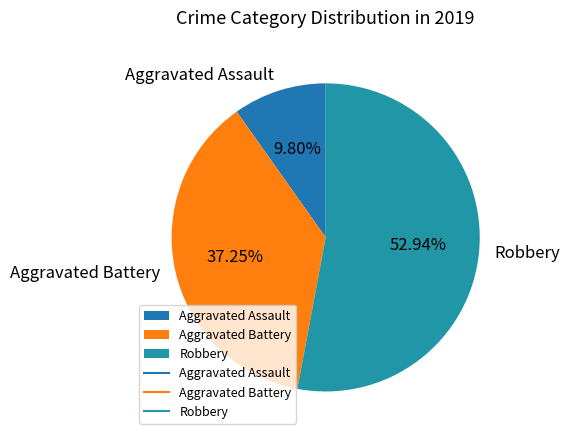

How many slices are in this pie chart?

3